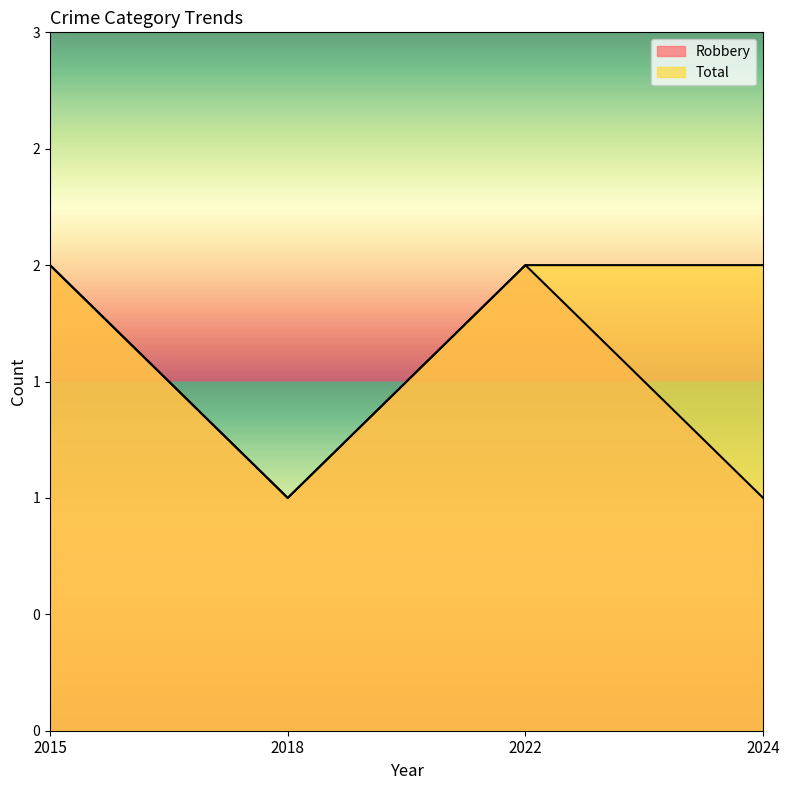

What is the maximum value shown in the chart?

2